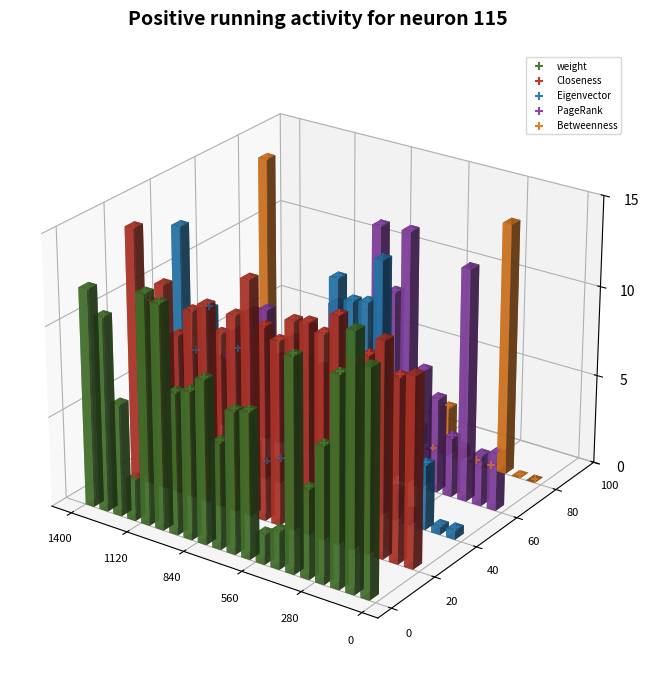

Is the value of Closeness at 18 greater than the value of weight at 8?

Yes